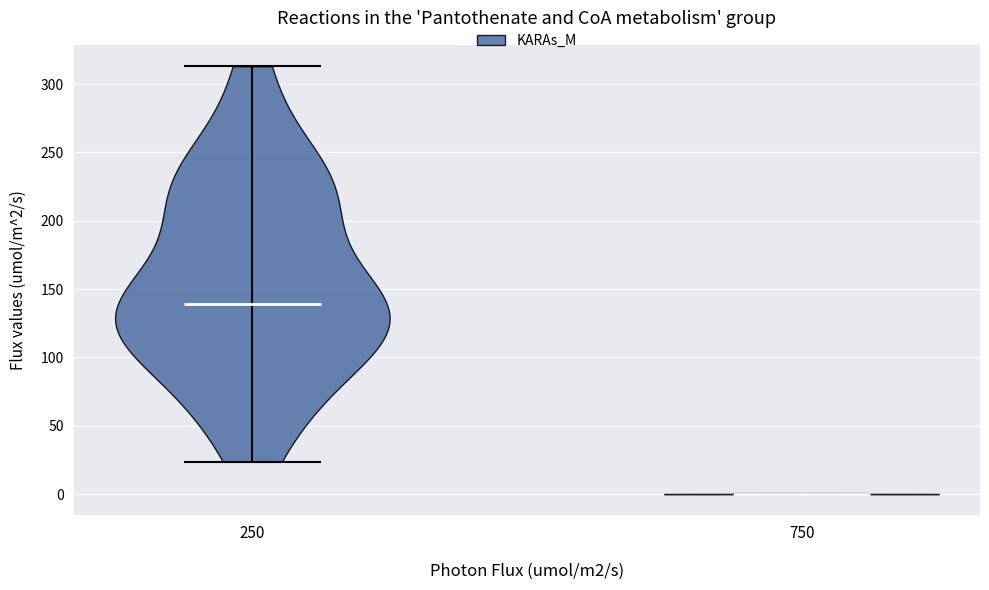

Which violin has the lowest median line?

750